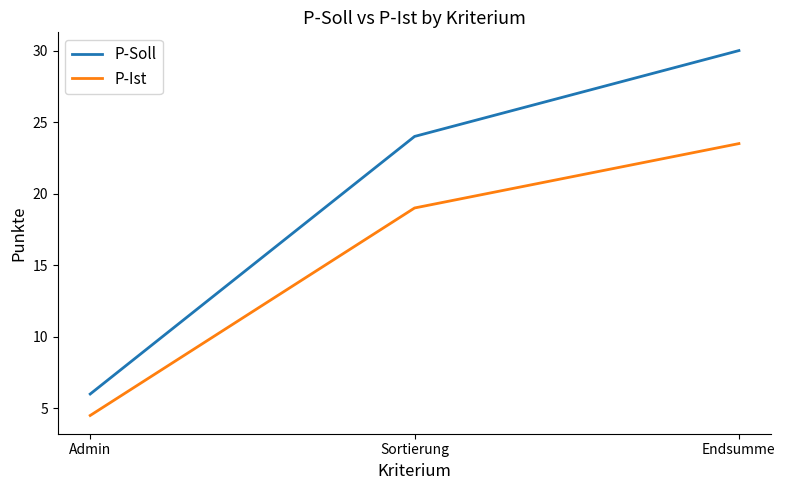

Between Admin and Sortierung, which series saw the biggest shift?

P-Soll